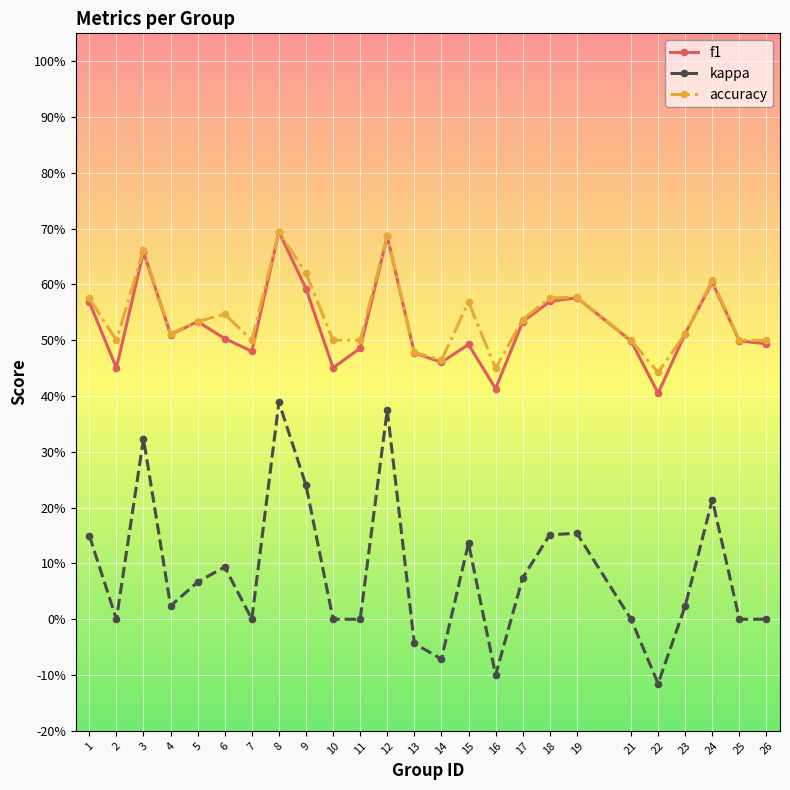

True or false: f1 and kappa intersect in this chart.

False